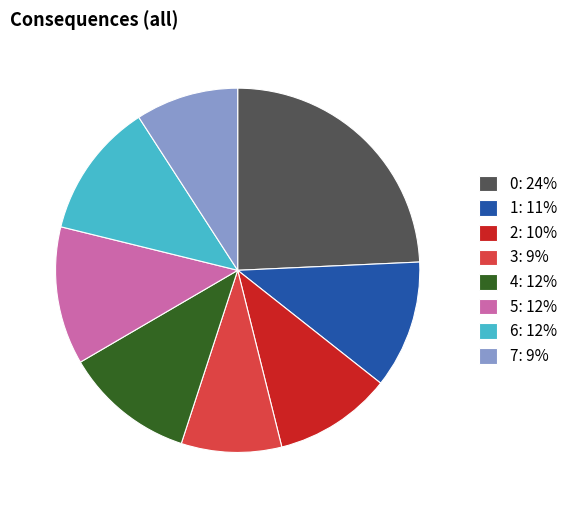

Is there any slice that represents more than half of the pie?

No